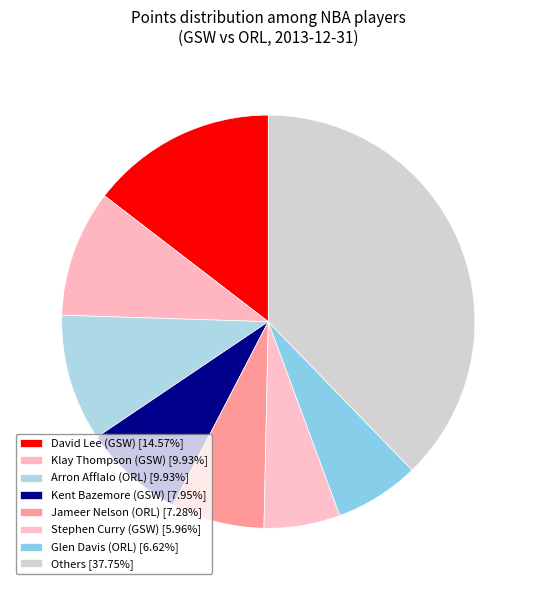

How many segments does this pie chart have?

8